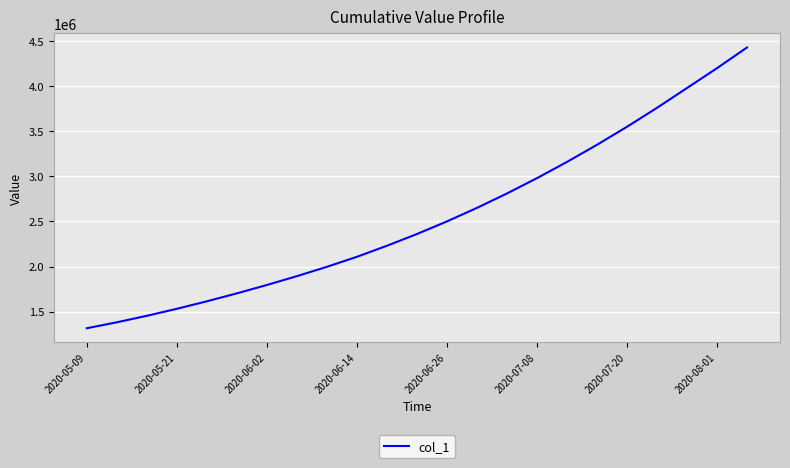

What is the difference between the maximum and minimum values?

3114901.0